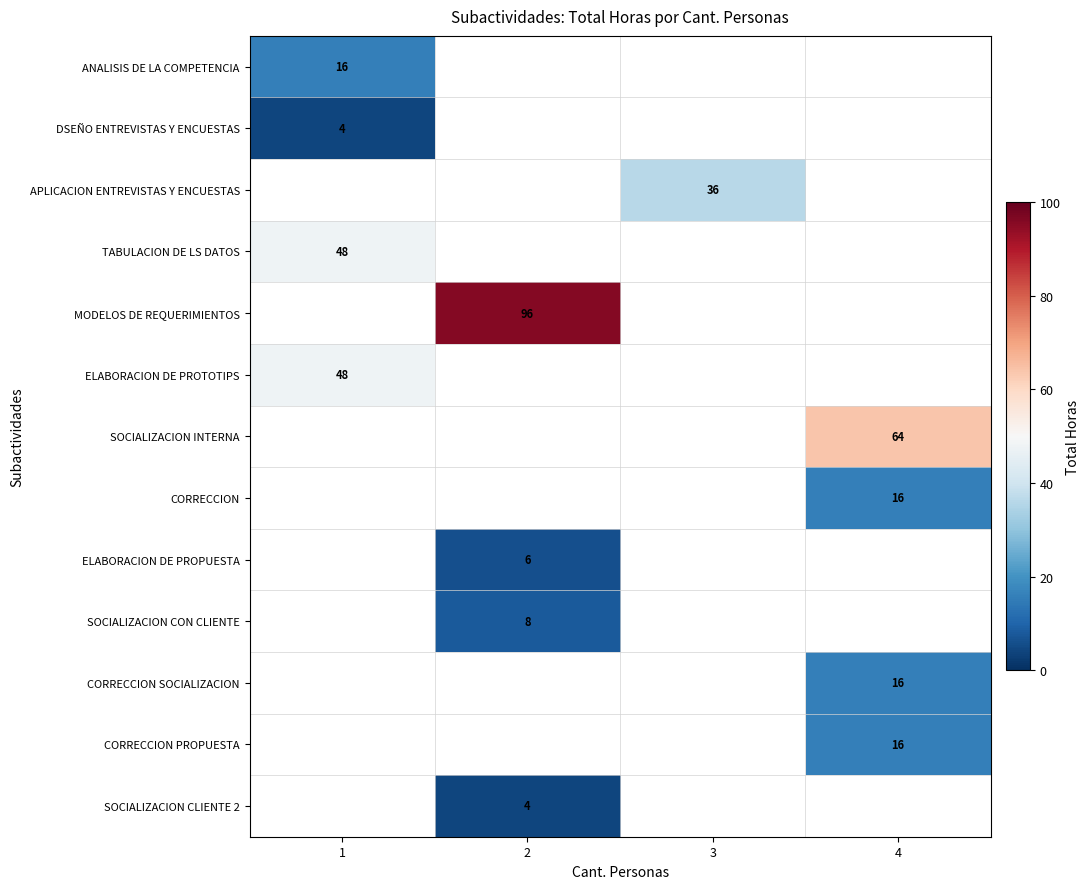

Is it true that SOCIALIZACION CON CLIENTE equals 4 at 2?

False